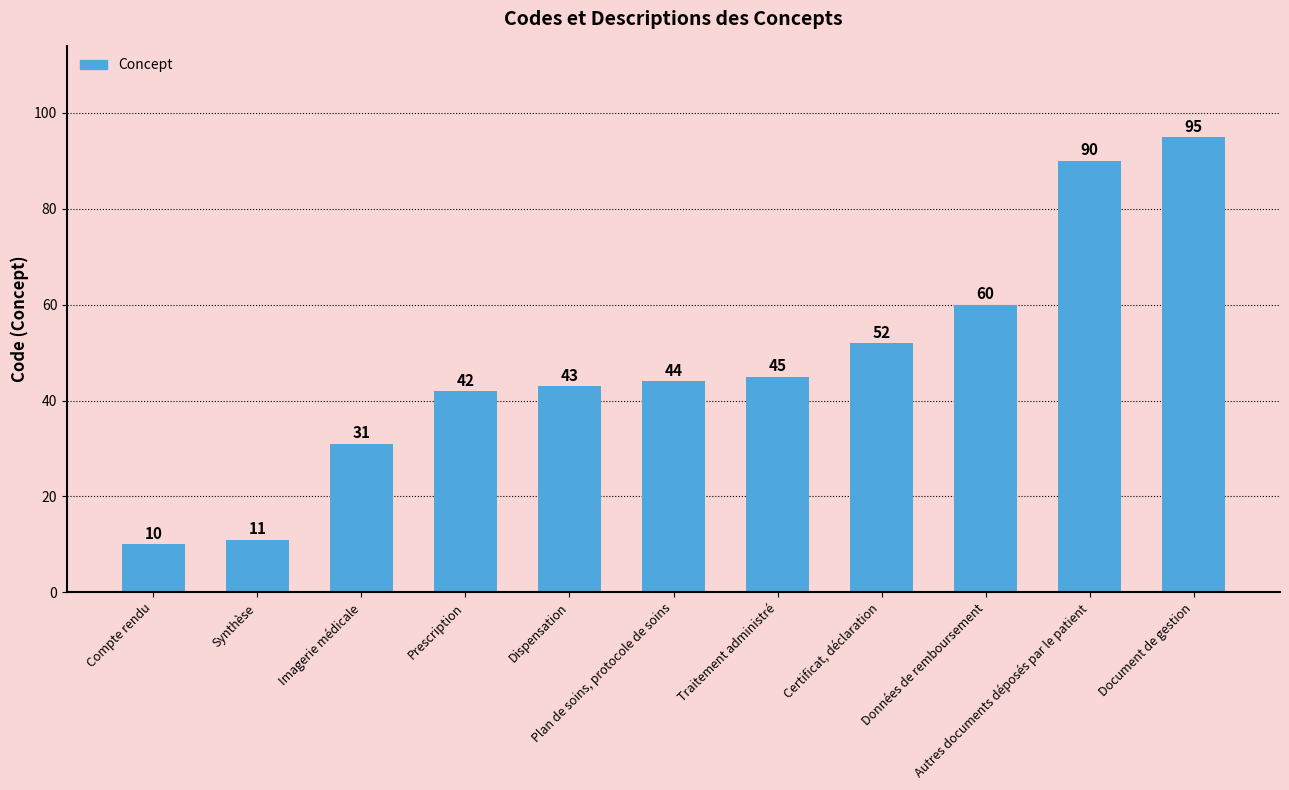

What is the average value?

48